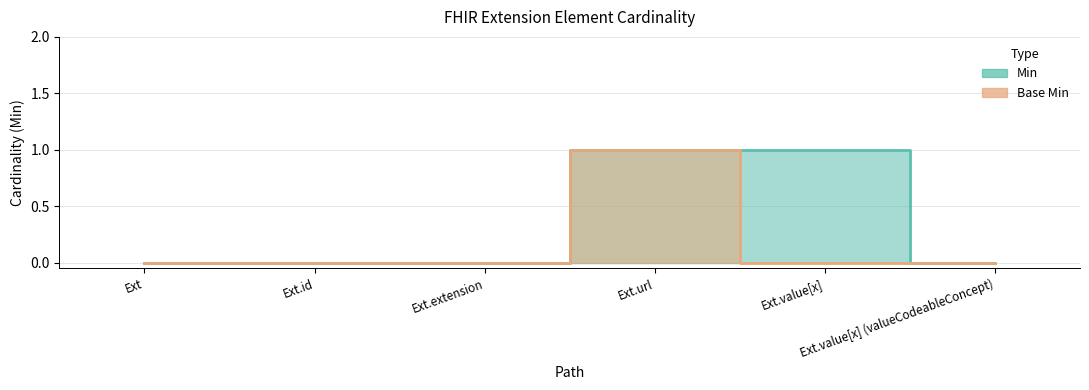

The value of Base Min at Ext.extension is 1. True or false?

False